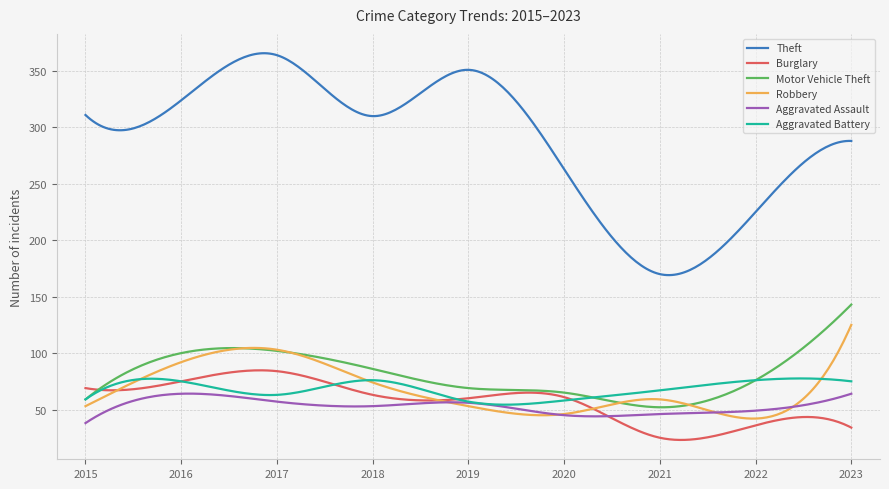

Which series has the widest spread of values?

Theft